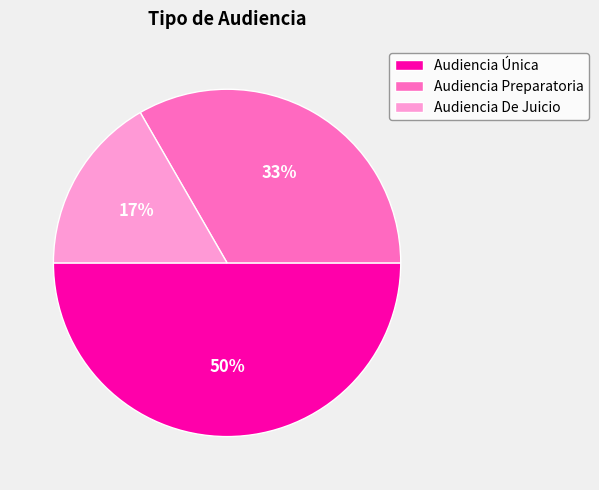

Is Audiencia De Juicio the majority of the pie?

No